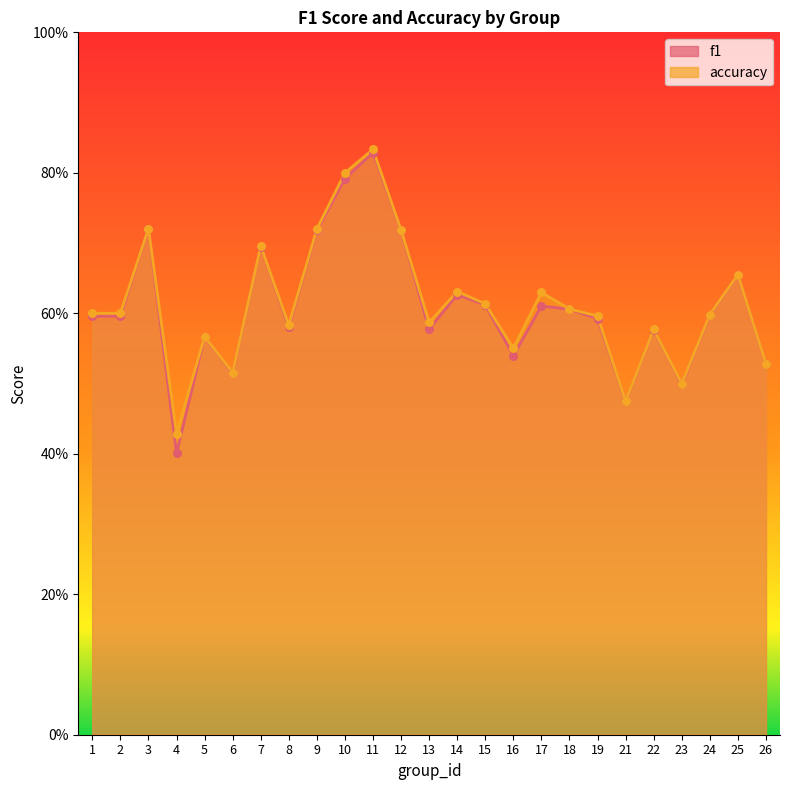

At which category is the sum across all series the highest?

11